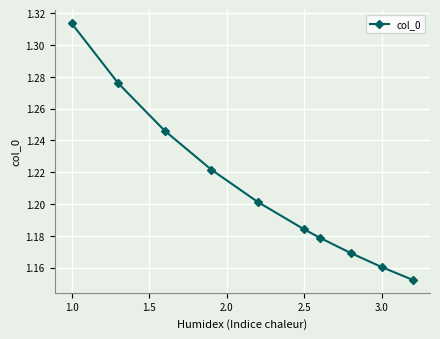

How many values are between 1 and 2?

10